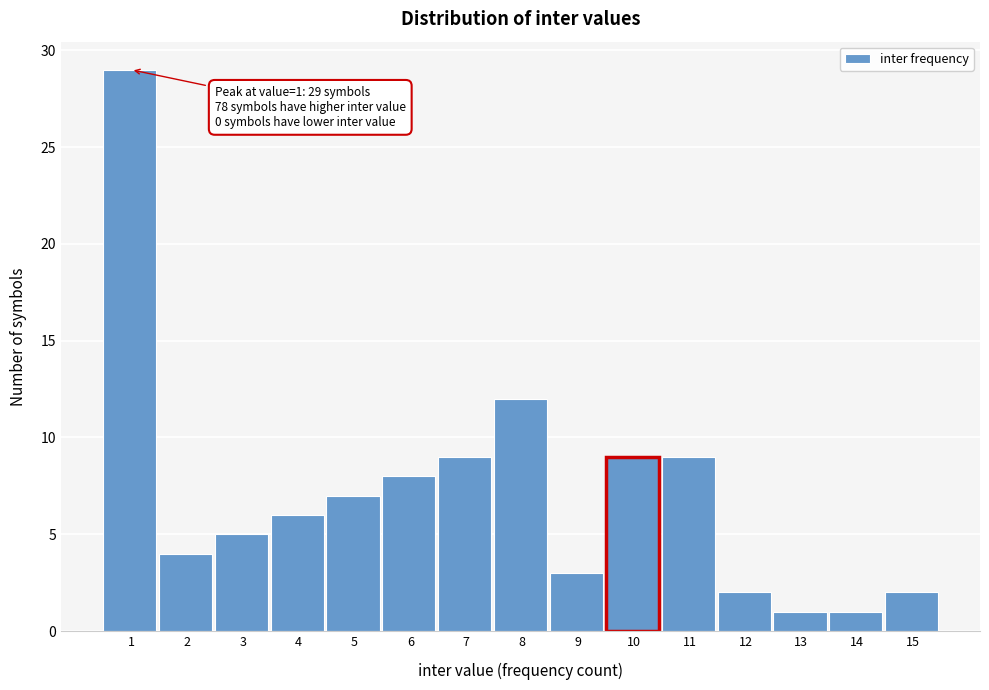

Reading left to right, transcribe all the data shown in this chart.

1=29	2=4	3=5	4=6	5=7	6=8	7=9	8=12	9=3	10=9	11=9	12=2	13=1	14=1	15=2